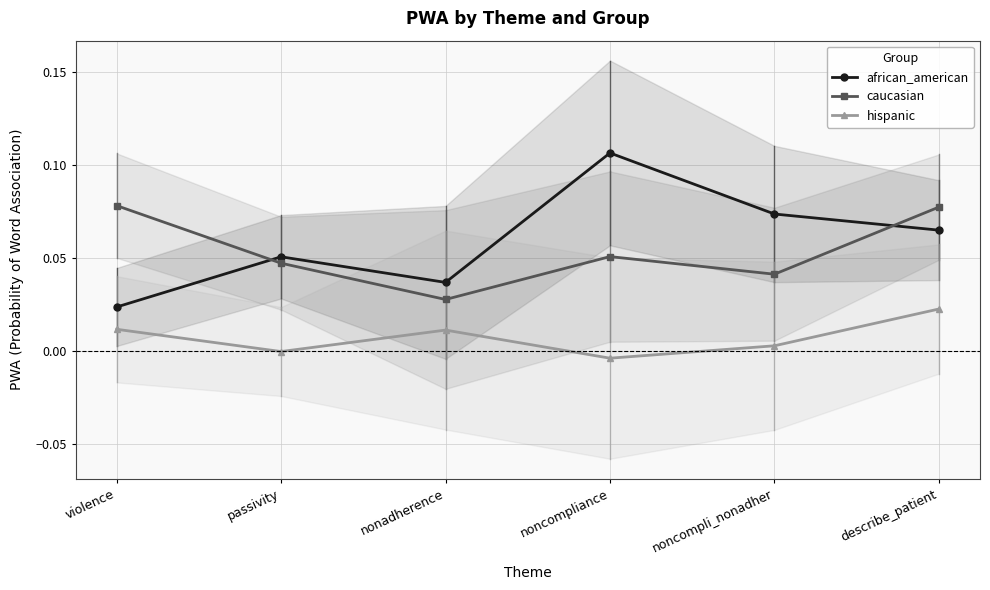

What are all the series names shown in the legend?

african_american, caucasian, hispanic